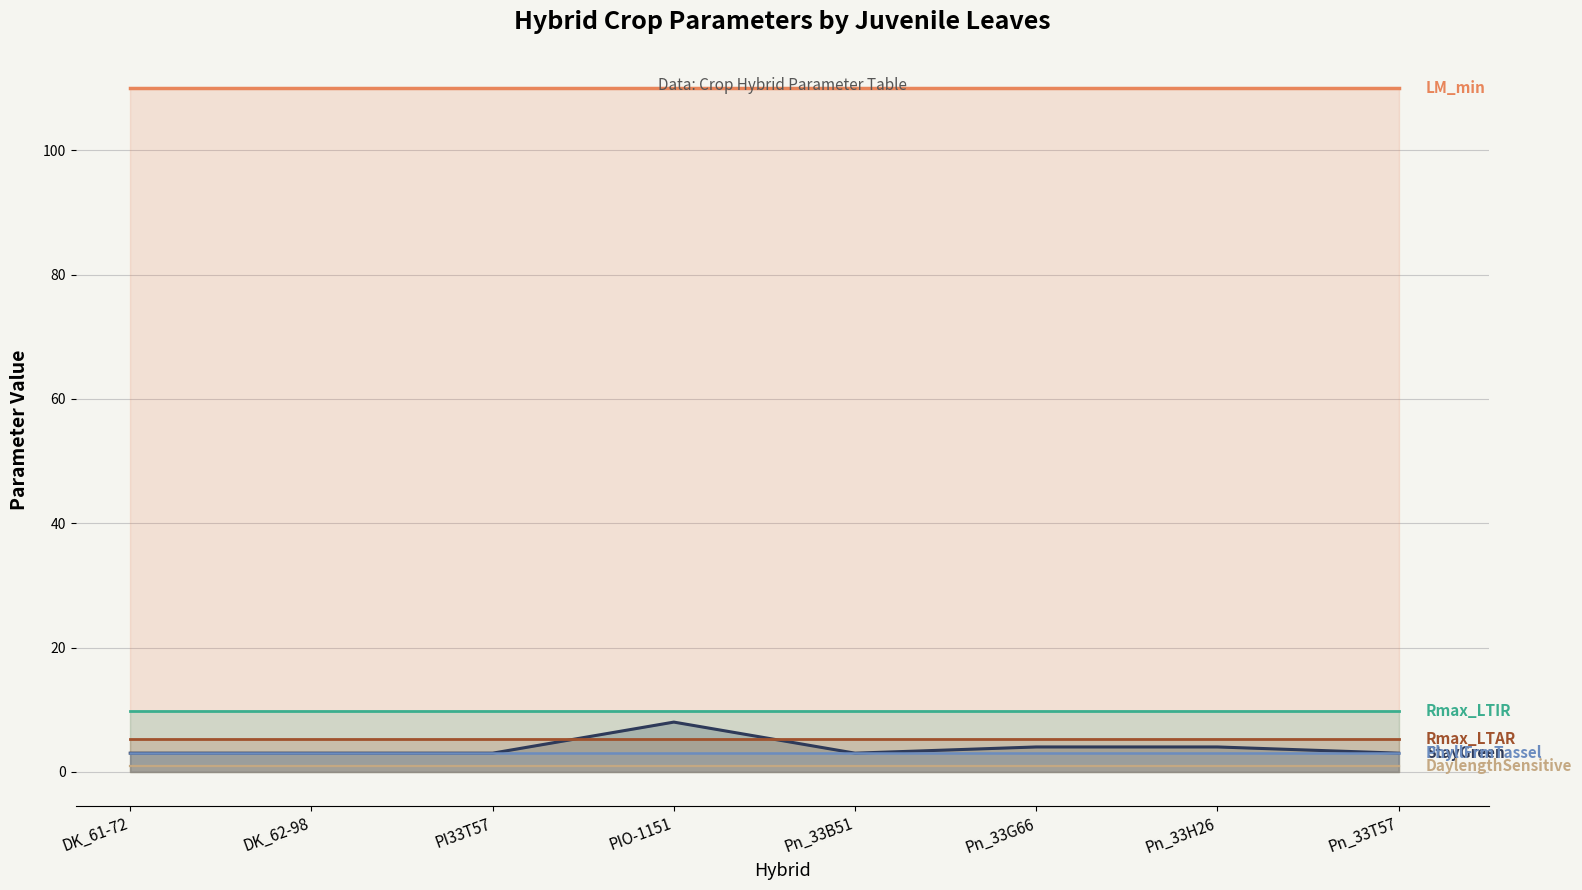

Rank the categories by StayGreen value from highest to lowest.

PIO-1151, Pn_33G66, Pn_33H26, DK_61-72, DK_62-98, PI33T57, Pn_33B51, Pn_33T57